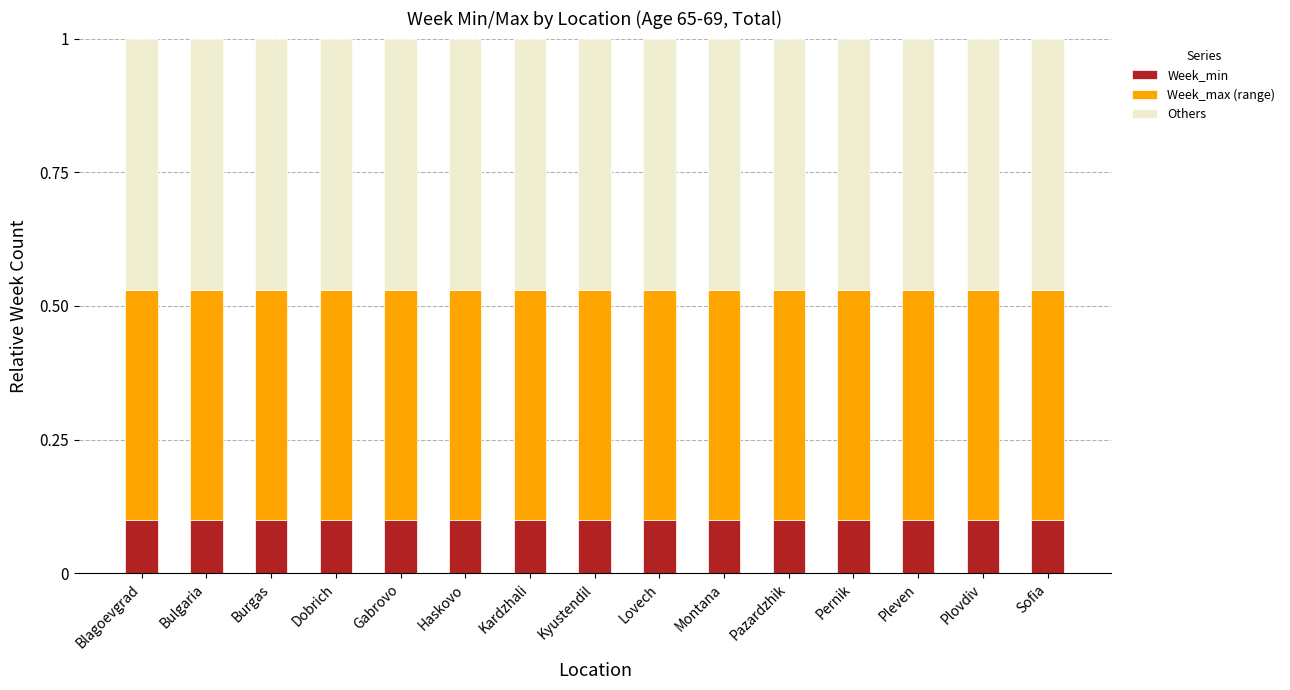

What are all the series names shown in the legend?

Week_min, Week_max (range), Others